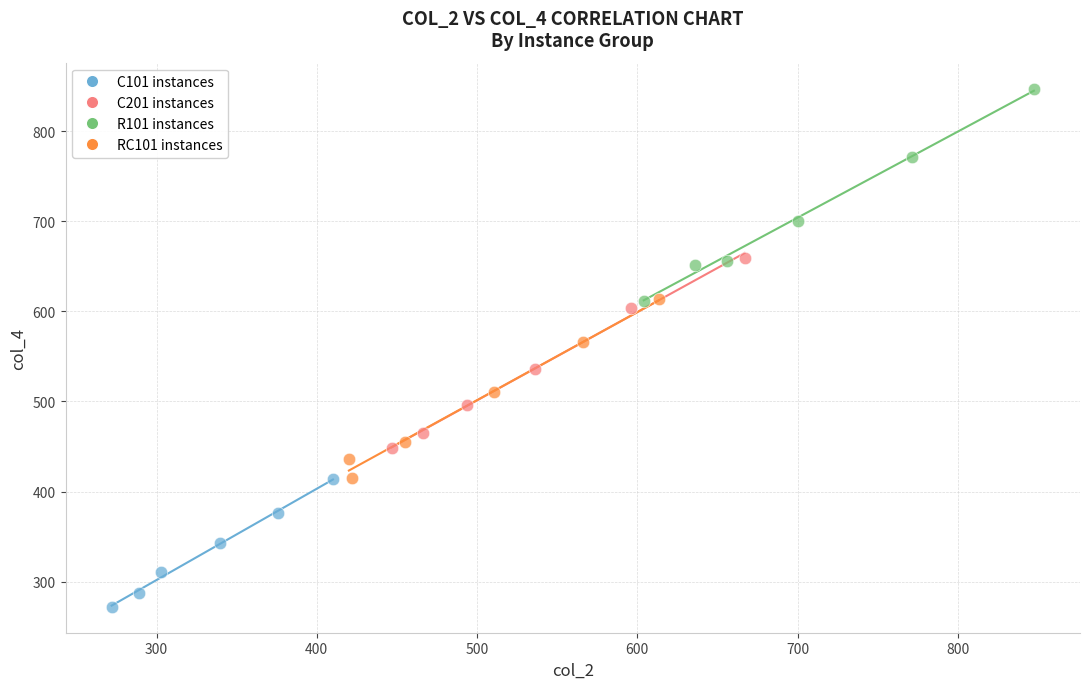

Which series contains the lowest Y value?

C101 instances